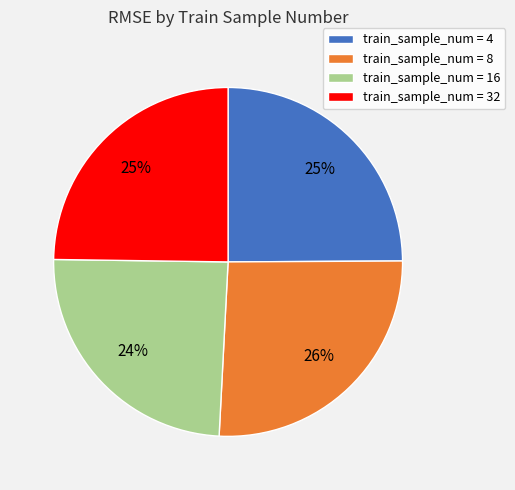

To the nearest percent, what percentage of the pie is train_sample_num = 32?

25%